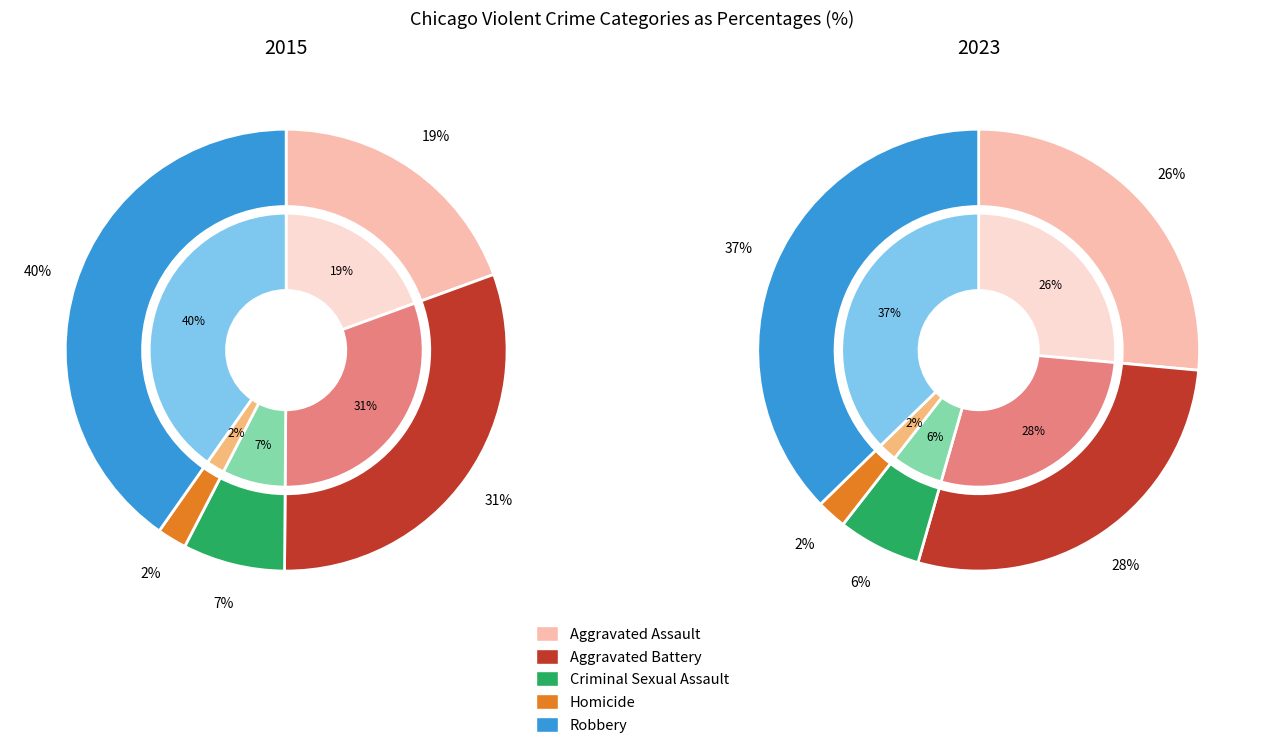

What percentage is the Aggravated Battery slice, to the nearest percent?

31%